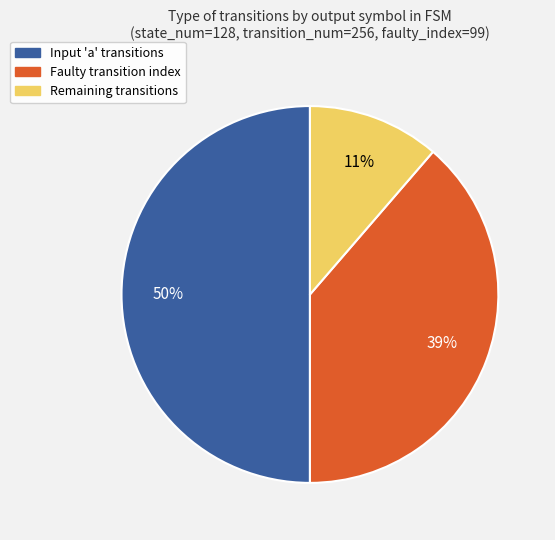

Is the sum of Input 'a' transitions and Remaining transitions greater than half?

Yes